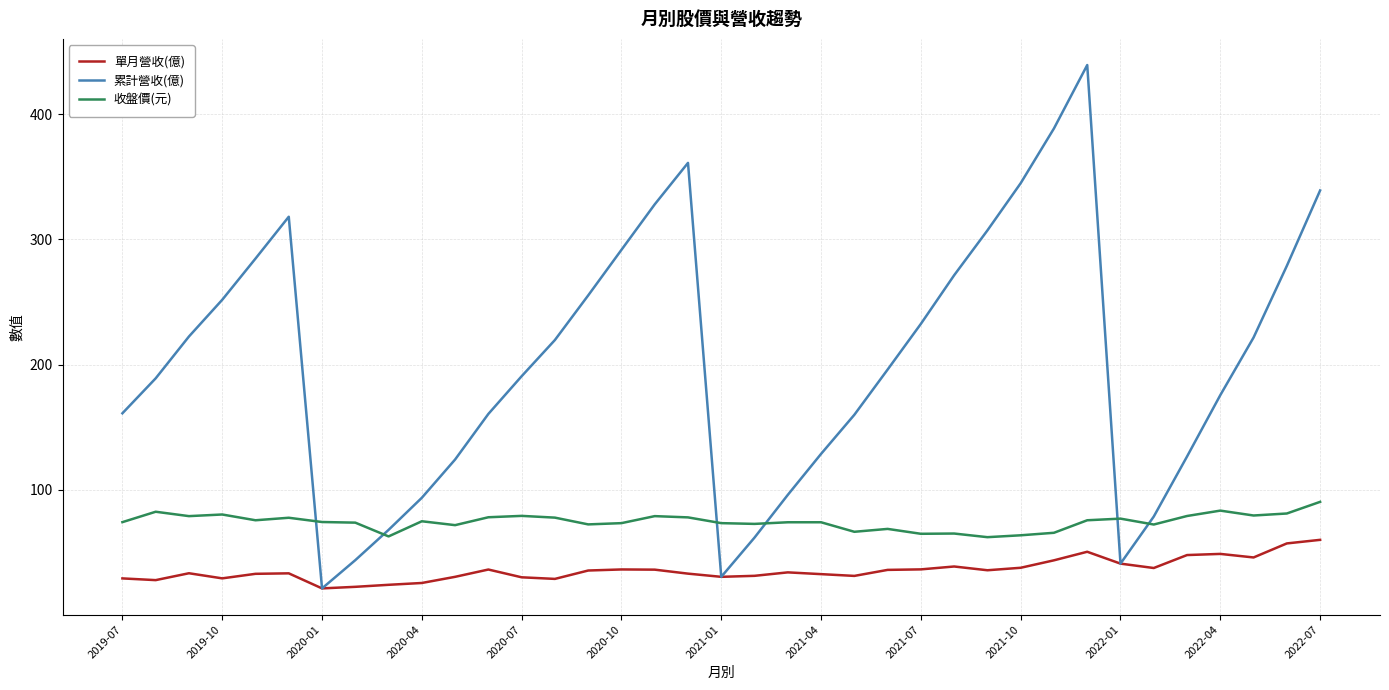

True or false: 單月營收(億) and 收盤價(元) cross at least once.

False